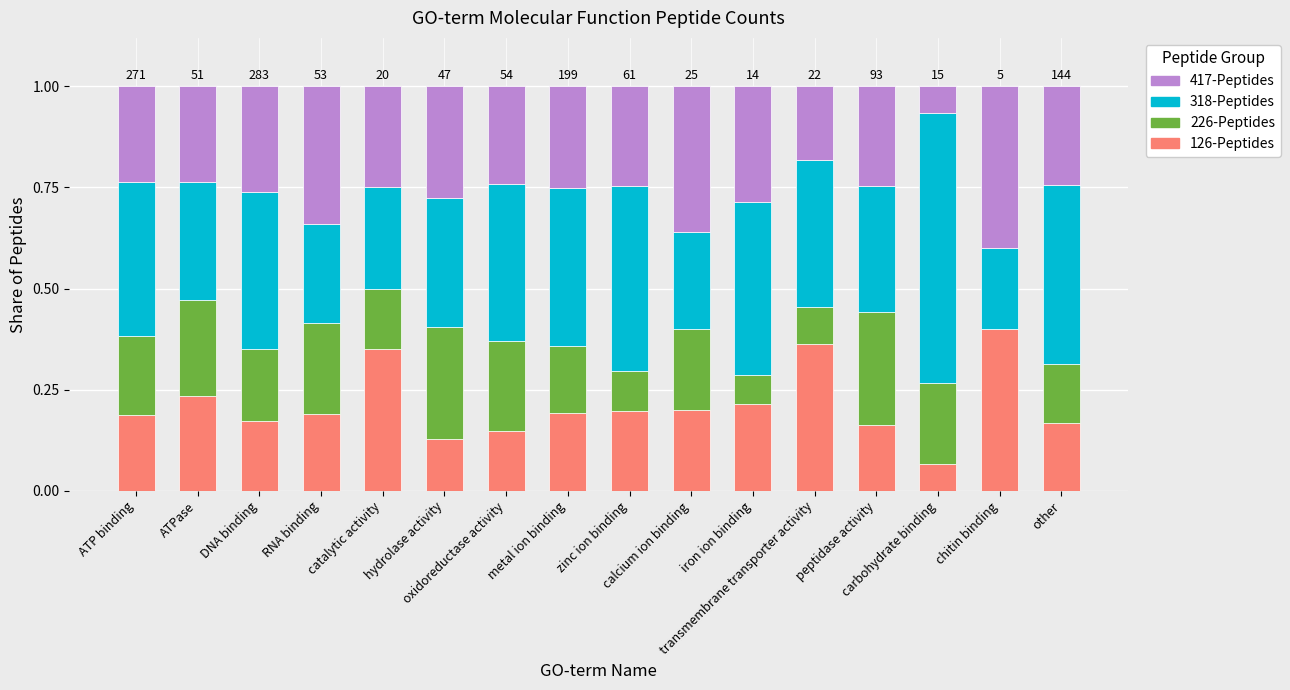

What is the sum of all 126-Peptides values?

3.4